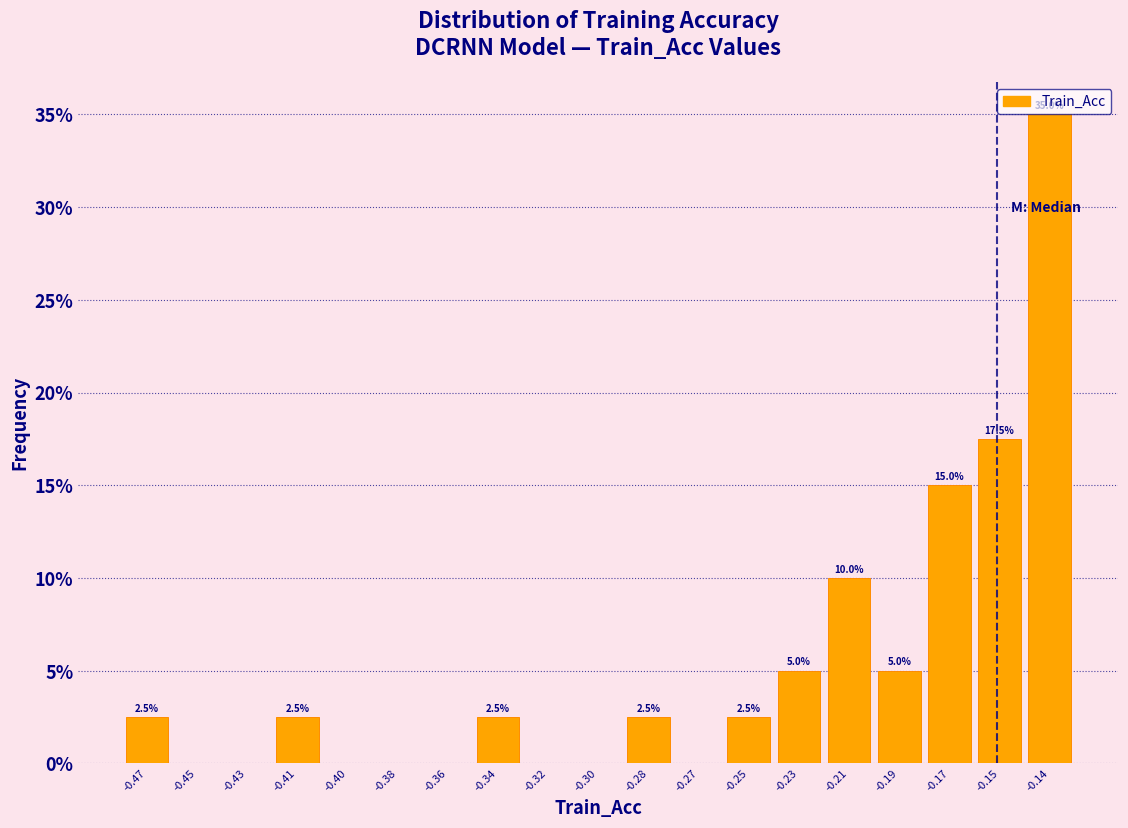

Reading left to right, what are all the values shown in this chart?

-0.47=2.5	-0.45=0.0	-0.43=0.0	-0.41=2.5	-0.40=0.0	-0.38=0.0	-0.36=0.0	-0.34=2.5	-0.32=0.0	-0.30=0.0	-0.28=2.5	-0.27=0.0	-0.25=2.5	-0.23=5.0	-0.21=10.0	-0.19=5.0	-0.17=15.0	-0.15=17.5	-0.14=35.0